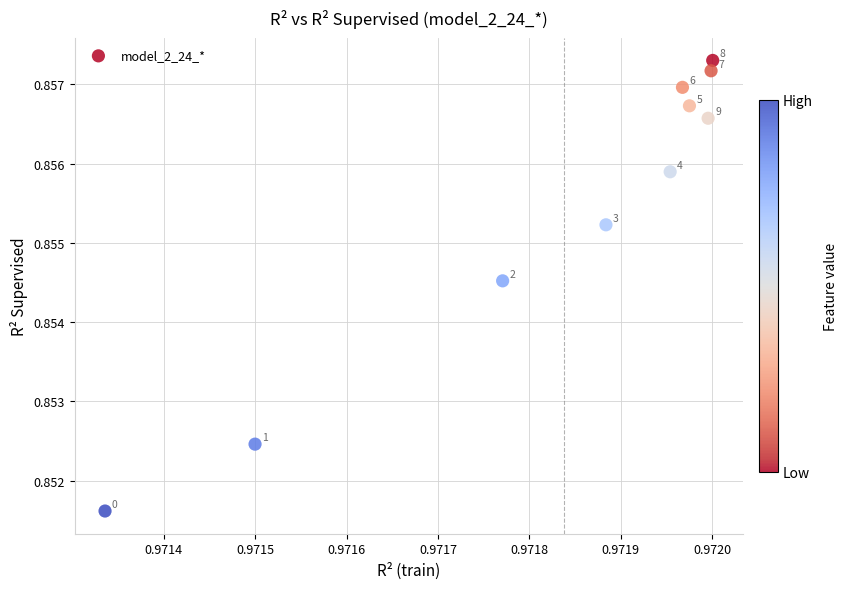

What is the average X value?

1.0